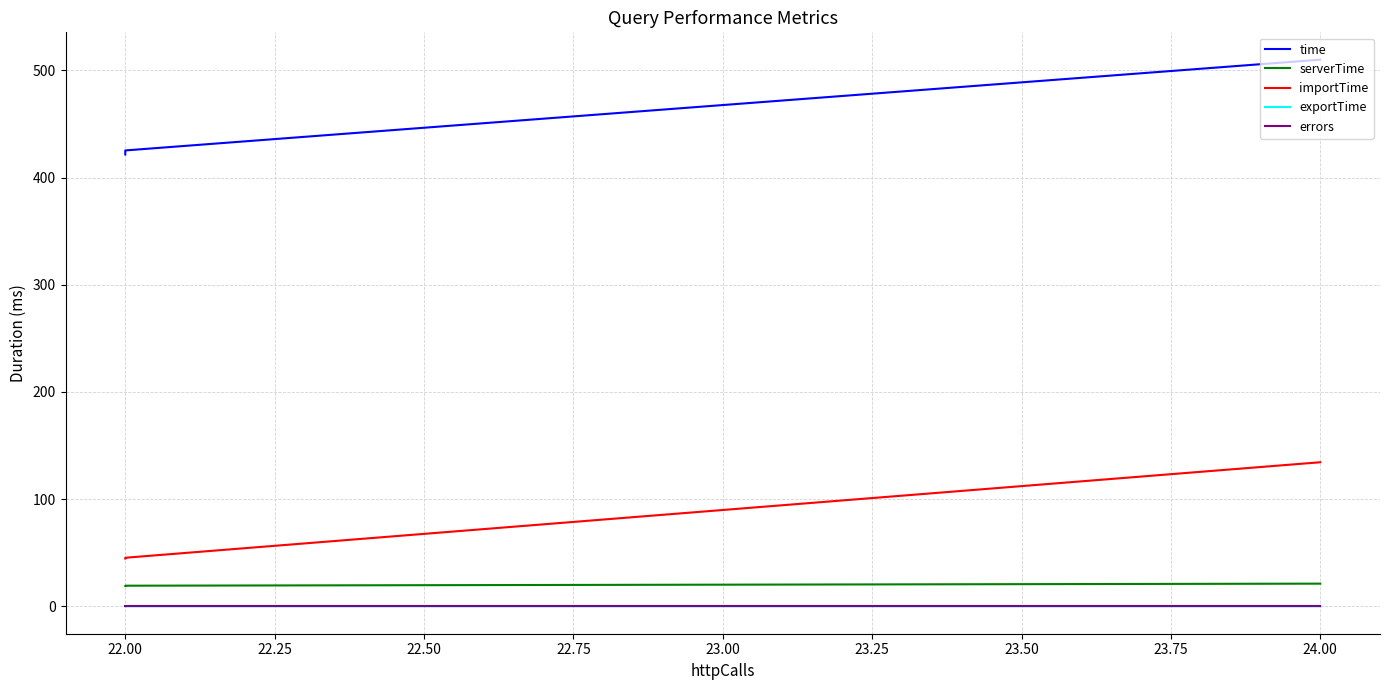

Is it true that serverTime equals 5.4 at 24.00?

False